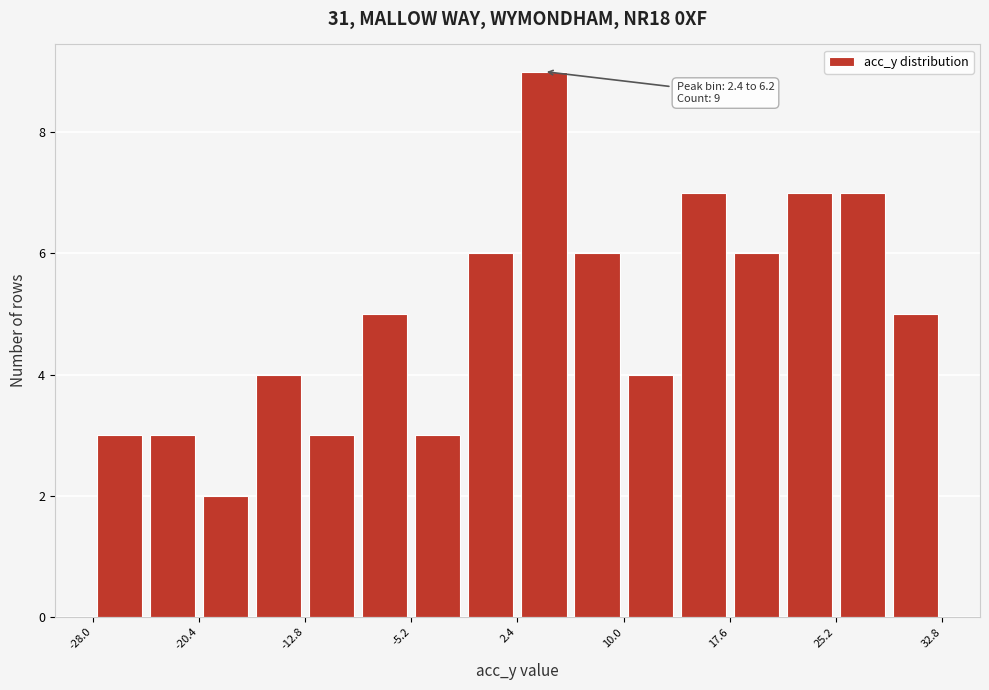

Around what value on the x-axis is the tallest bar? Give the approximate position of its centre, as read against the axis.

4